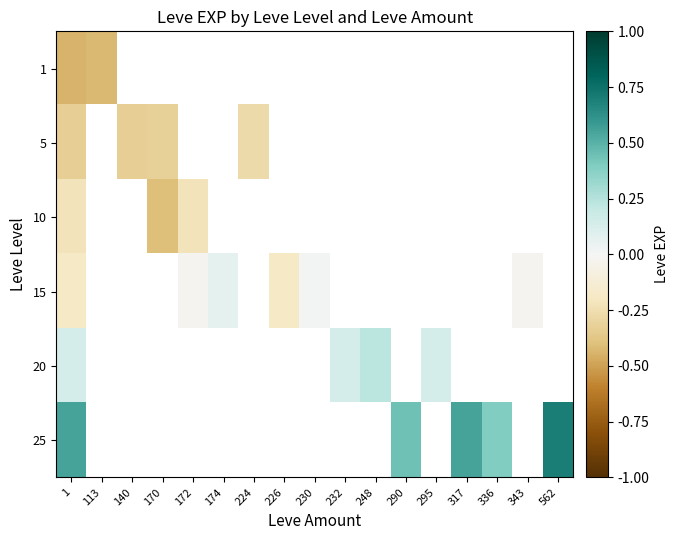

Rank the series by their average value, from lowest to highest.

1, 5, 10, 15, 20, 25